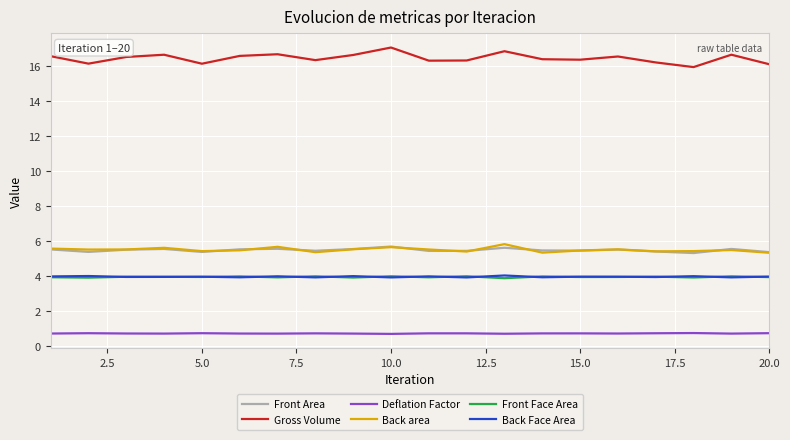

True or false: Gross Volume has more than 2 interior local peaks.

True